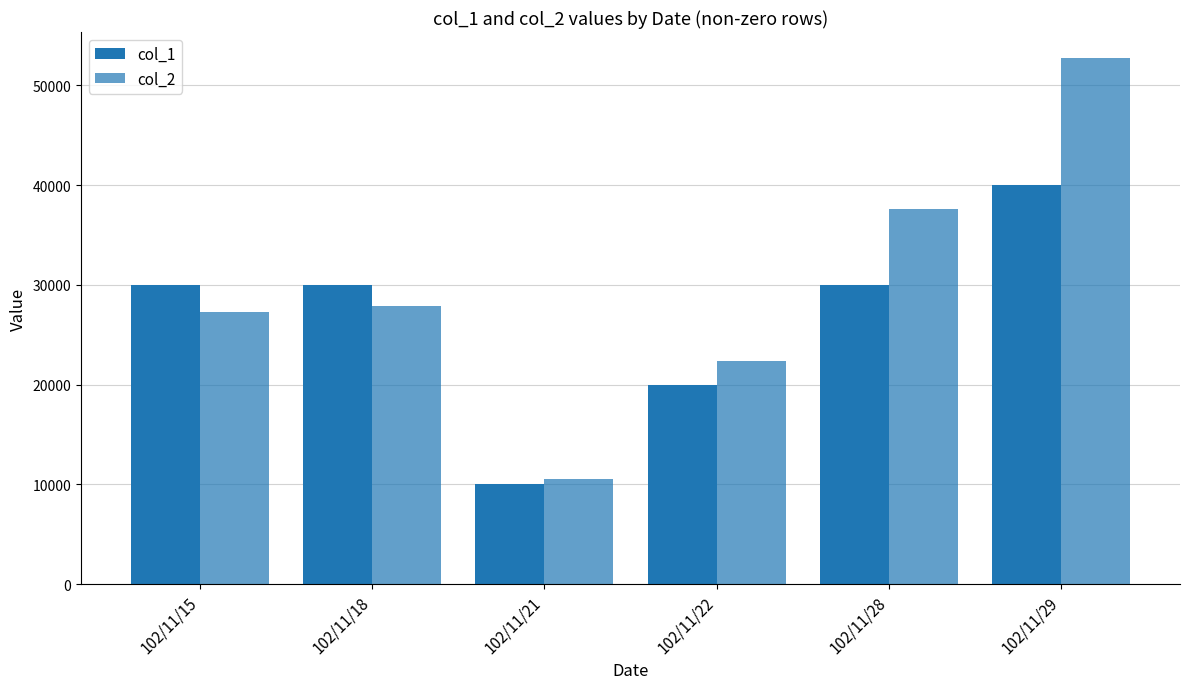

List the labels in order of col_2 value, smallest first.

102/11/21, 102/11/22, 102/11/15, 102/11/18, 102/11/28, 102/11/29